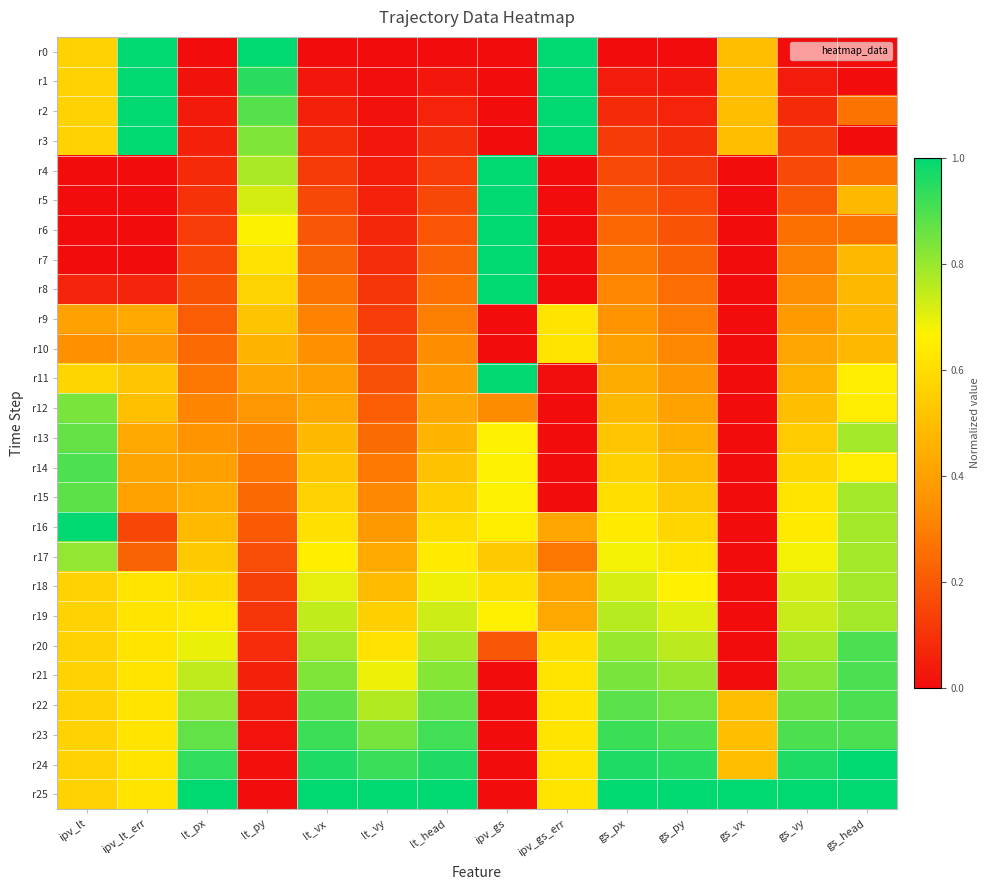

What is the total value across all series at ipv_gs?

11.0